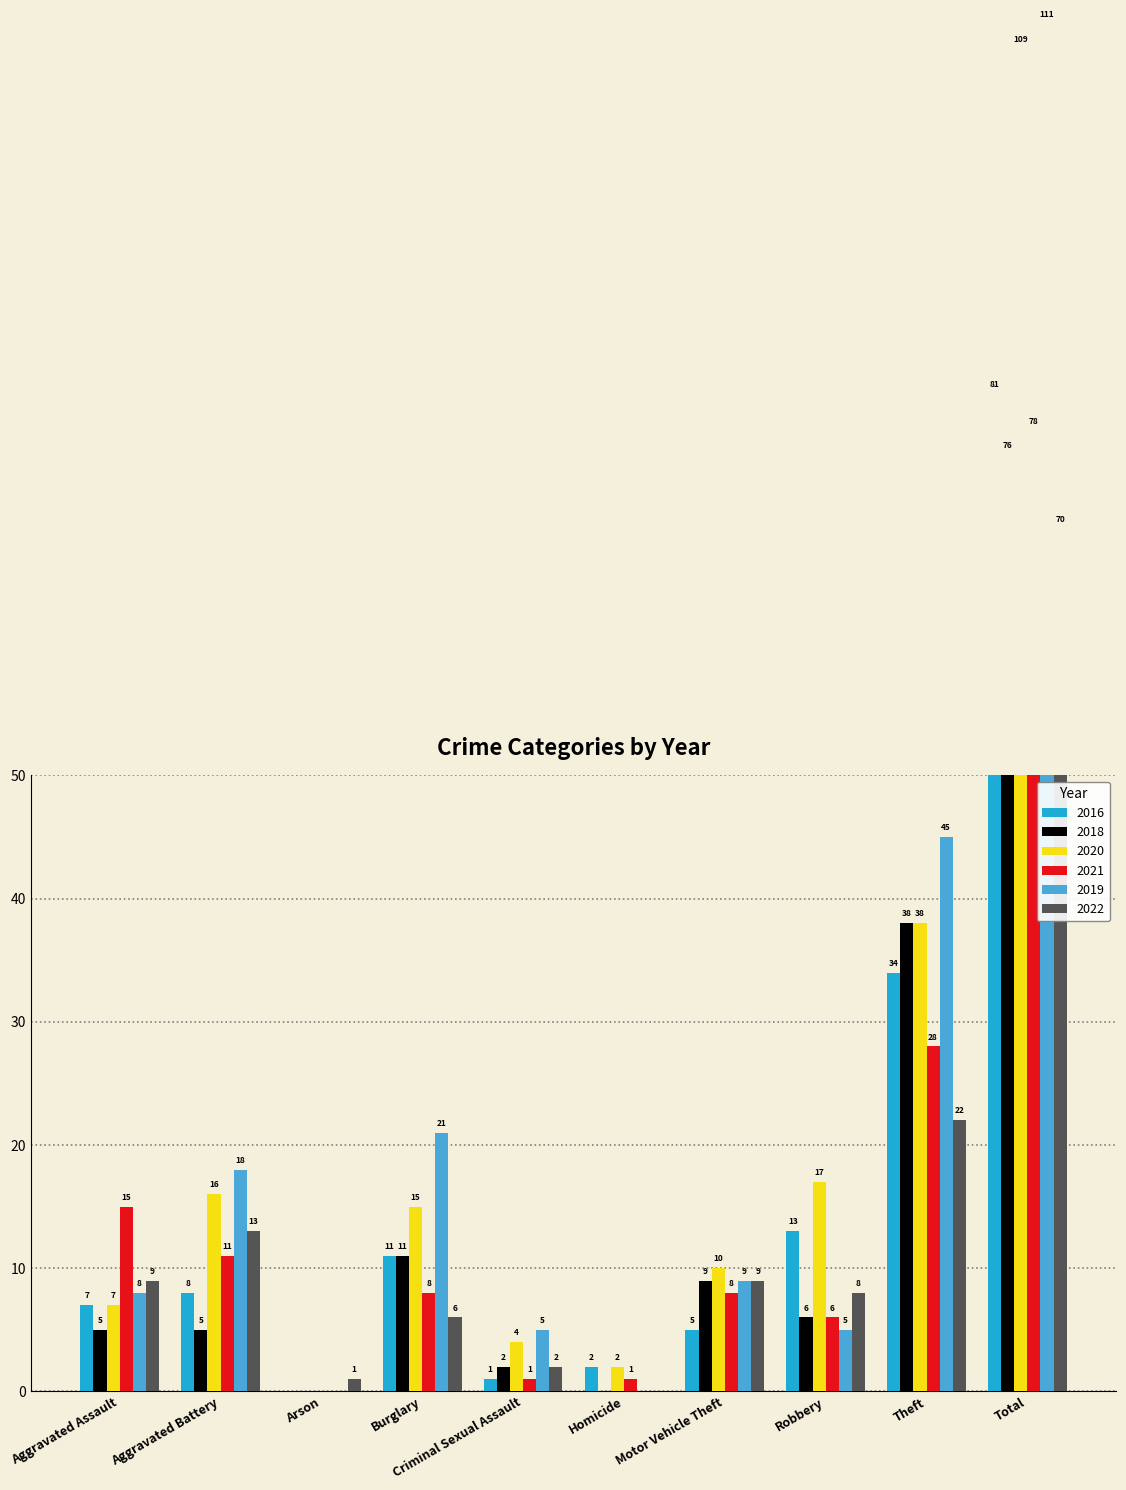

How many groups of bars are there?

10